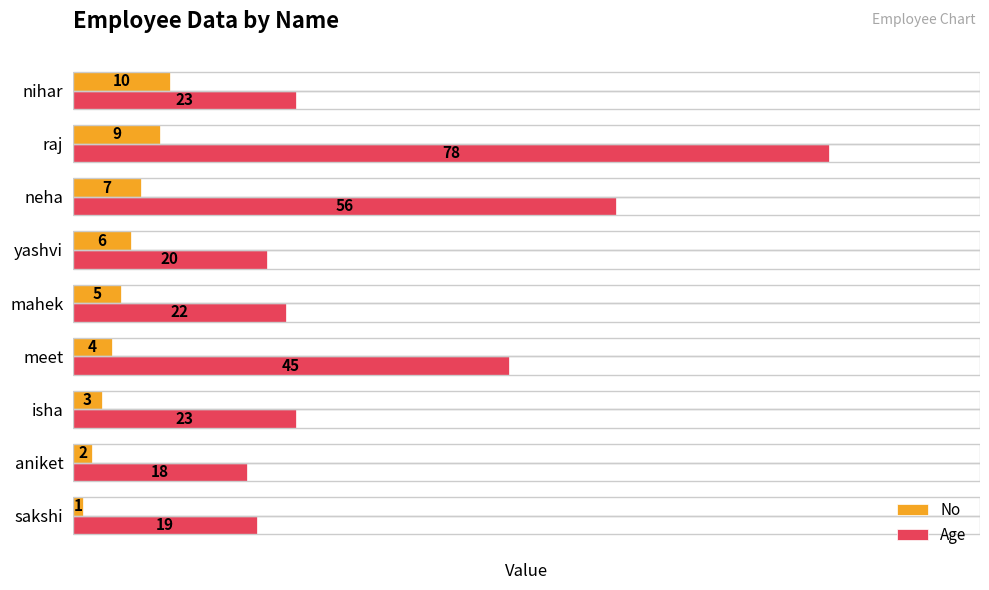

How many values in the Age series are below 23?

4